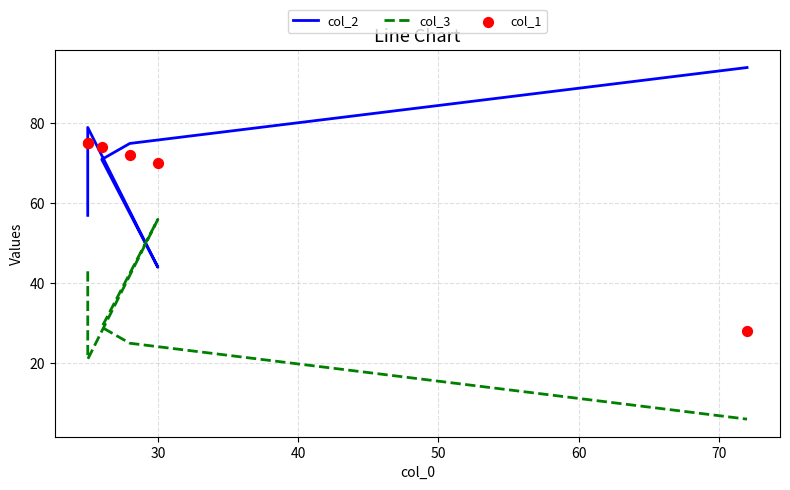

At how many categories does at least one series exceed 31?

6